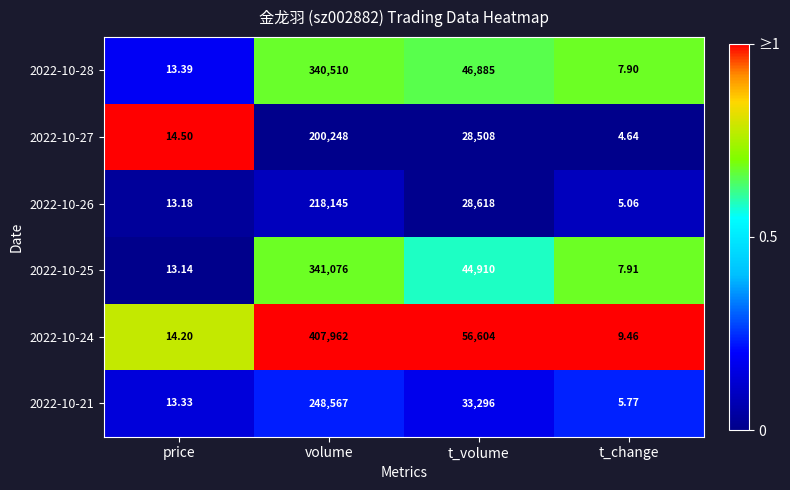

Where does the 2022-10-24 series first go above 56604?

volume